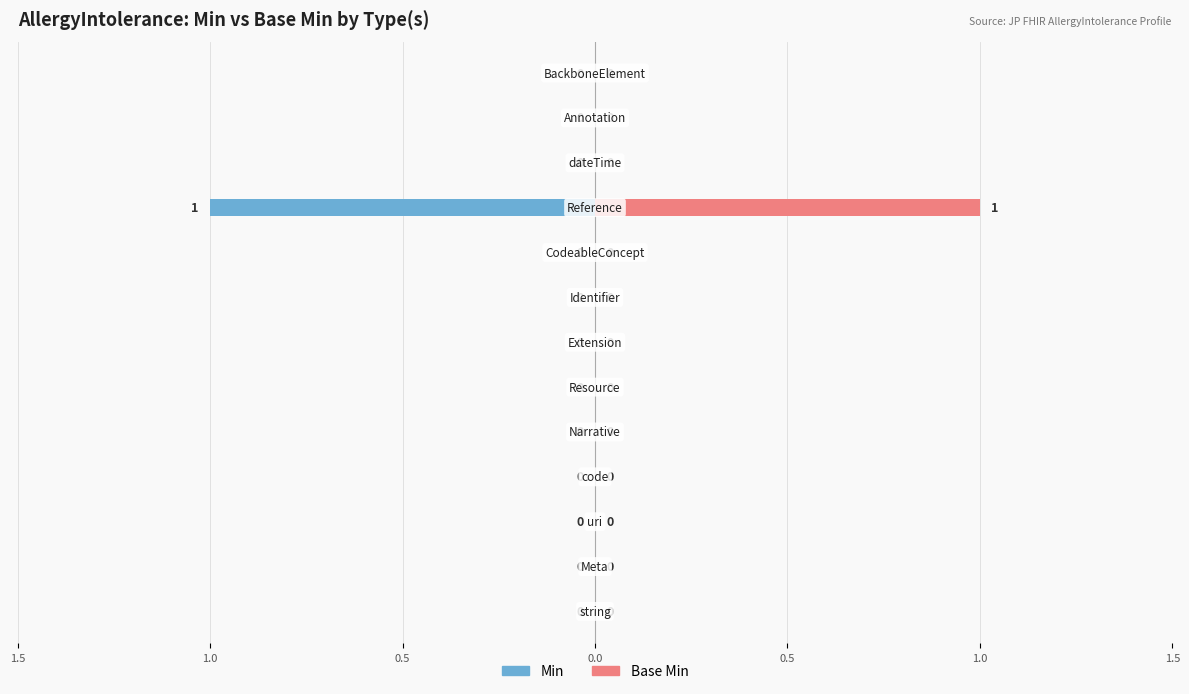

Rank the series by their maximum value, from lowest to highest.

Min, Base Min